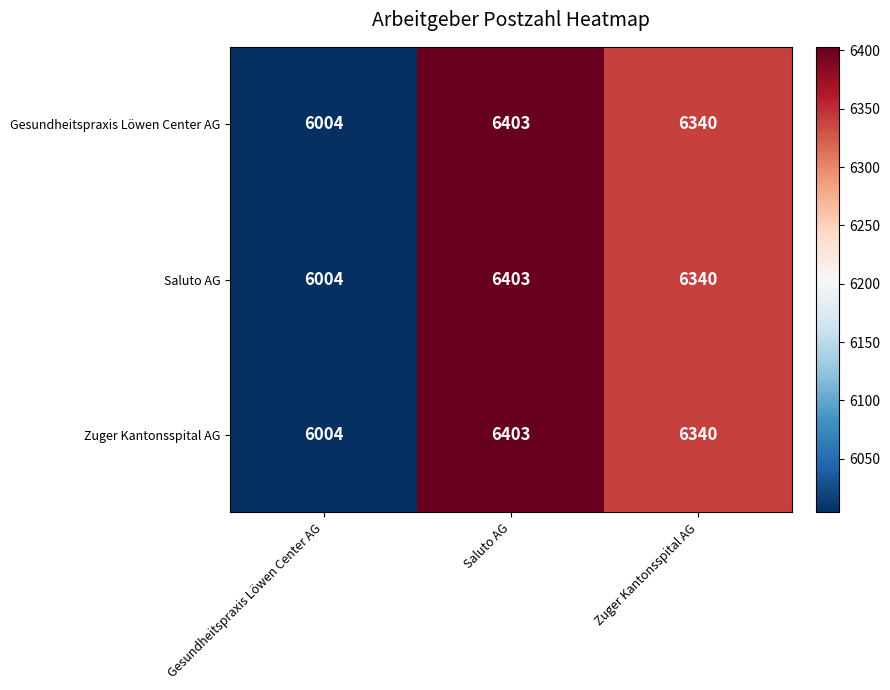

The Saluto AG series shows 4149 at Gesundheitspraxis Löwen Center AG. True or false?

False